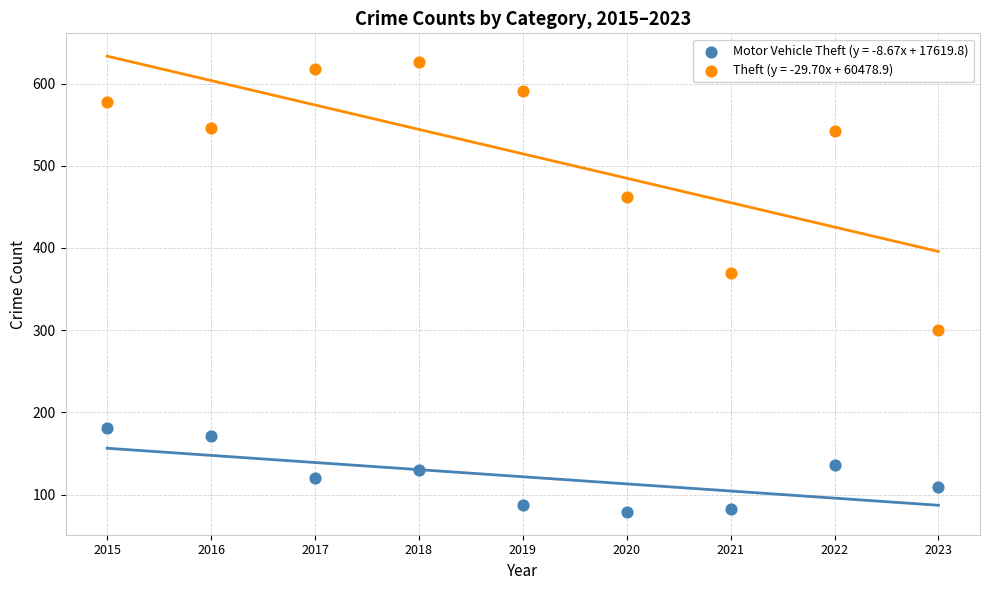

Across all series, what Y value is closest to 352?

369